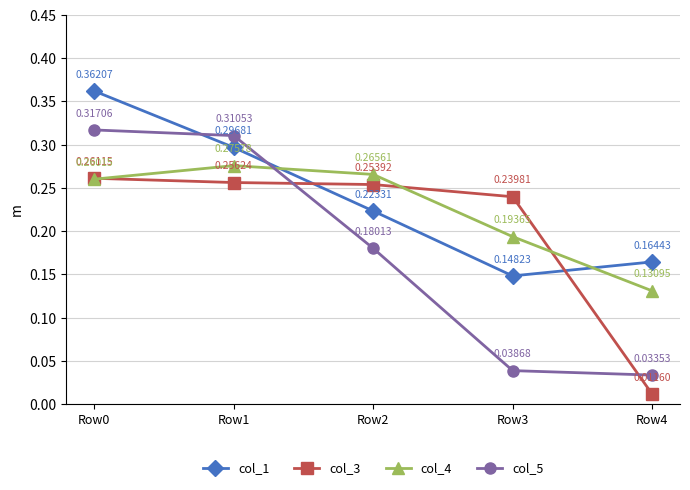

Is this an area chart (filled region under the line)?

No